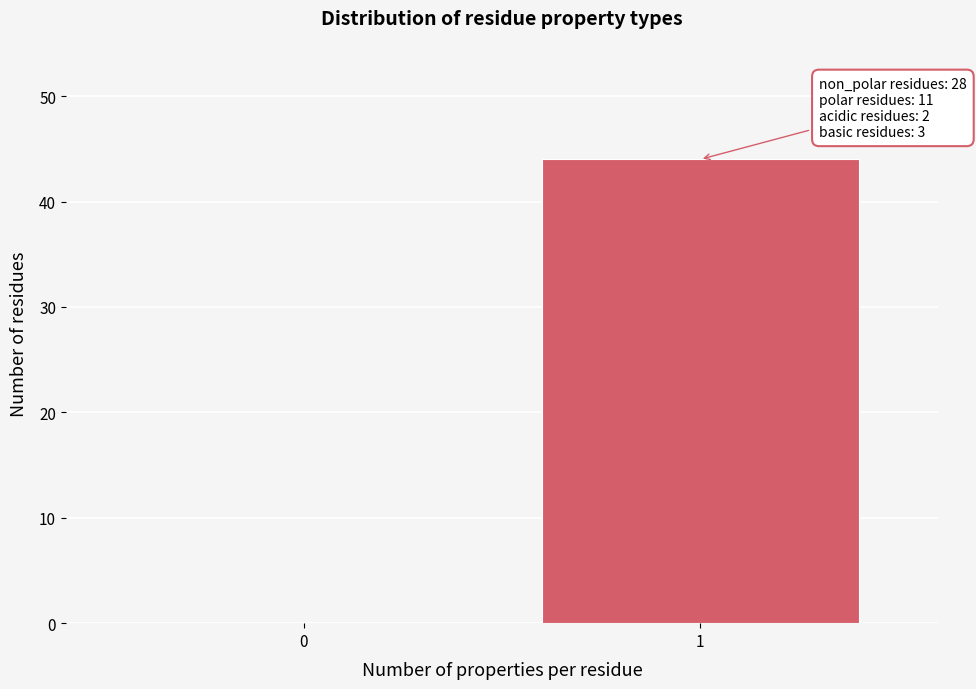

Reading left to right, extract all data points from this chart.

0=0	1=44